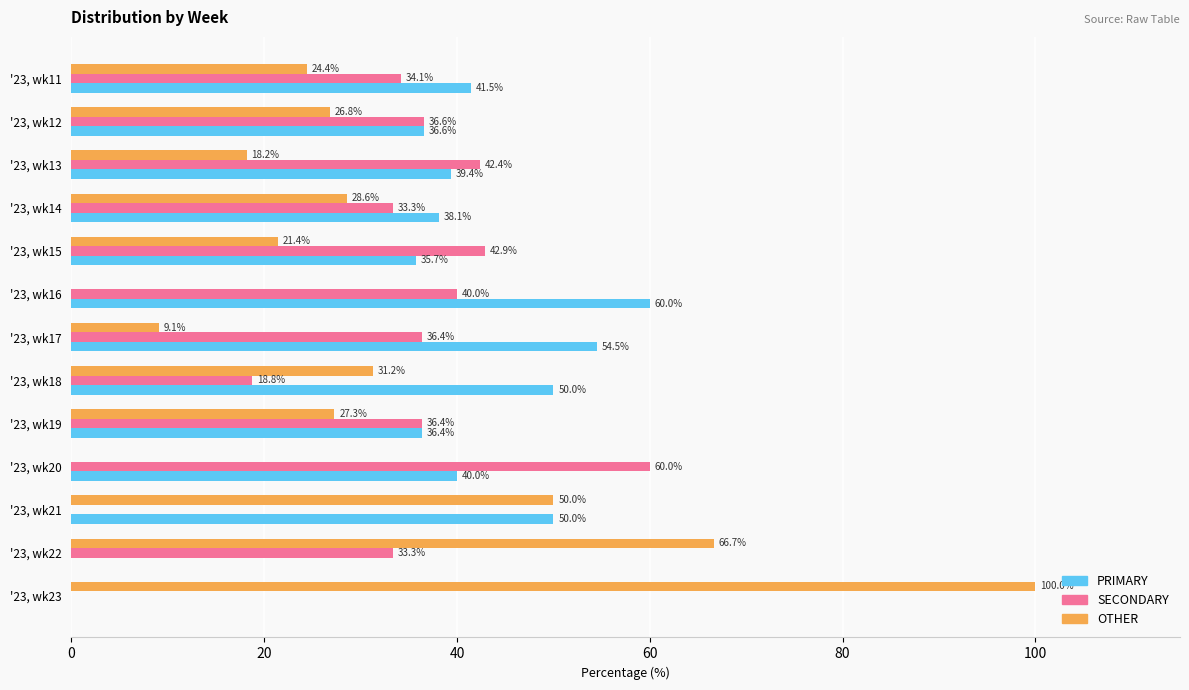

How many data points does each series have?

13